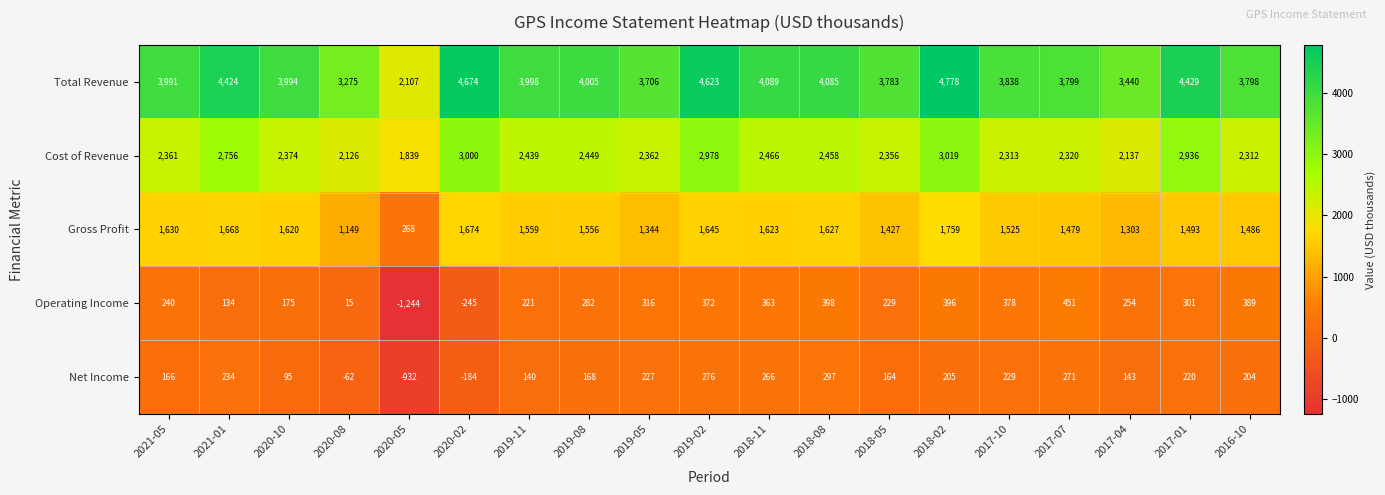

The Gross Profit series shows 1303 at 2017-04. True or false?

True